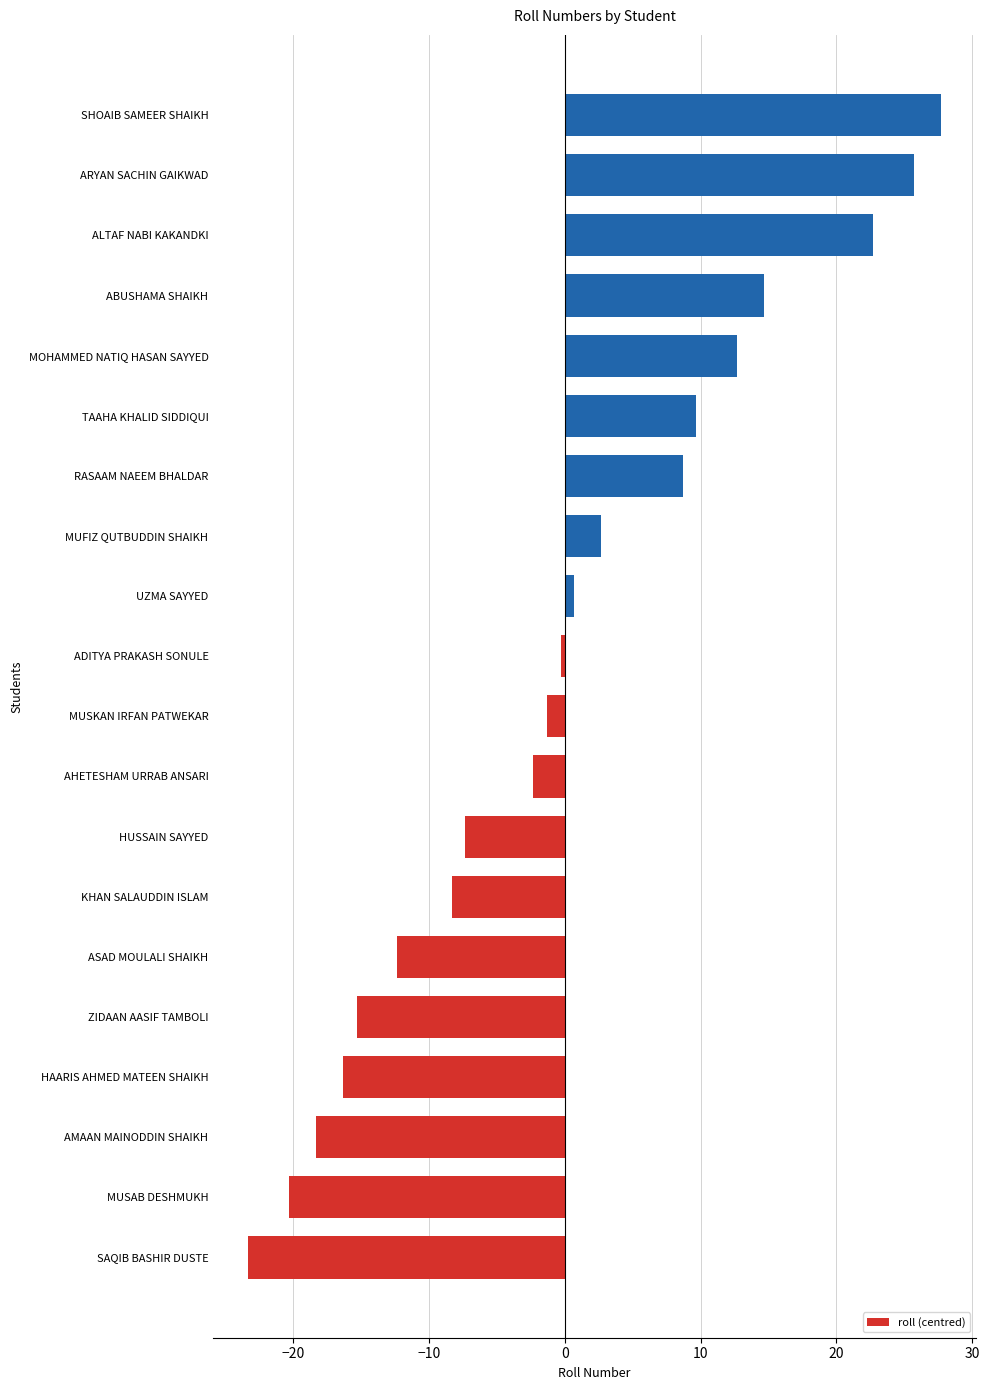

Where is the data nearest to the value 2?

MUFIZ QUTBUDDIN SHAIKH